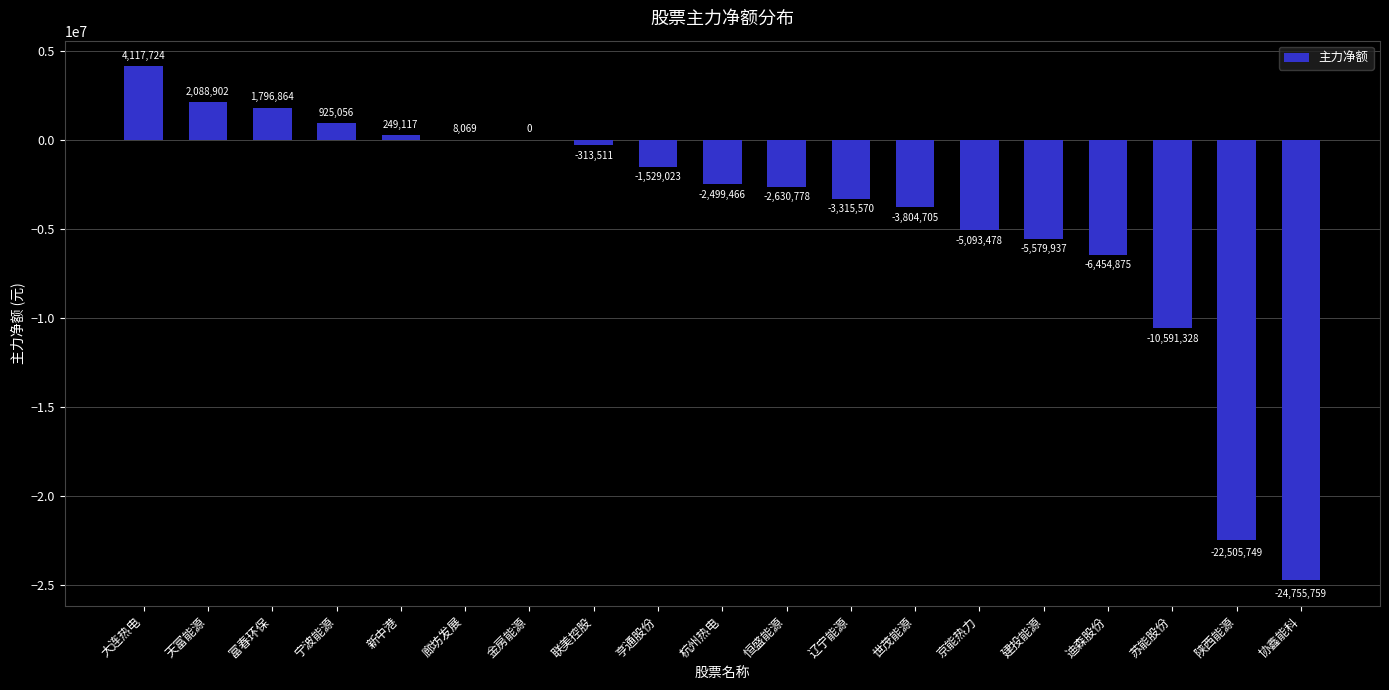

What is the change in value from 金房能源 to 恒盛能源?

-2630778